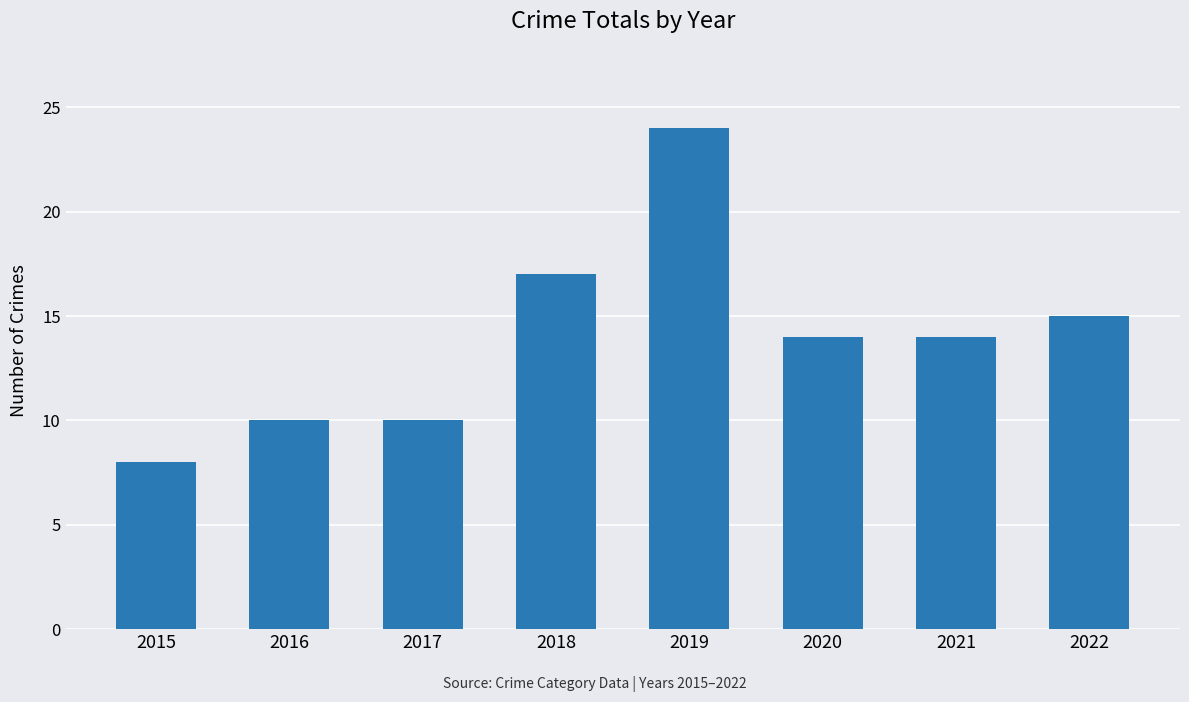

True or false: the data shows 24 at 2019.

True